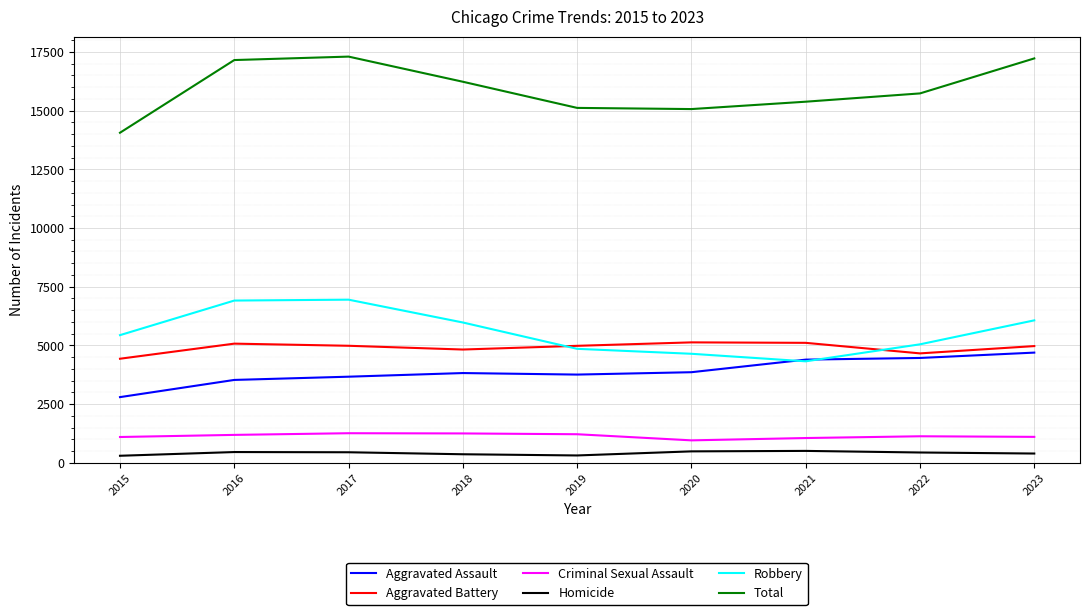

What are all the series names shown in the legend?

Aggravated Assault, Aggravated Battery, Criminal Sexual Assault, Homicide, Robbery, Total